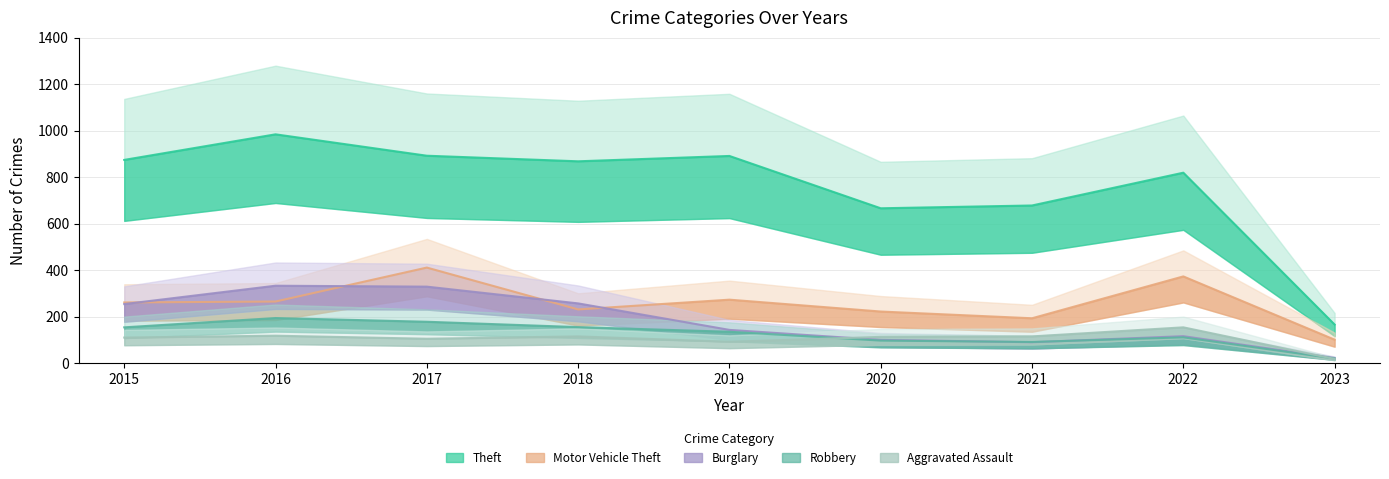

Reading right to left, what are all the values shown in this chart?

Aggravated Assault: 2023=18	2022=154	2021=115	2020=113	2019=92	2018=115	2017=105	2016=118	2015=110
Burglary: 2023=22	2022=116	2021=90	2020=100	2019=143	2018=257	2017=329	2016=333	2015=254
Motor Vehicle Theft: 2023=101	2022=373	2021=193	2020=222	2019=273	2018=231	2017=411	2016=265	2015=261
Robbery: 2023=20	2022=111	2021=91	2020=97	2019=135	2018=155	2017=178	2016=194	2015=154
Theft: 2023=166	2022=819	2021=678	2020=666	2019=891	2018=868	2017=892	2016=984	2015=874